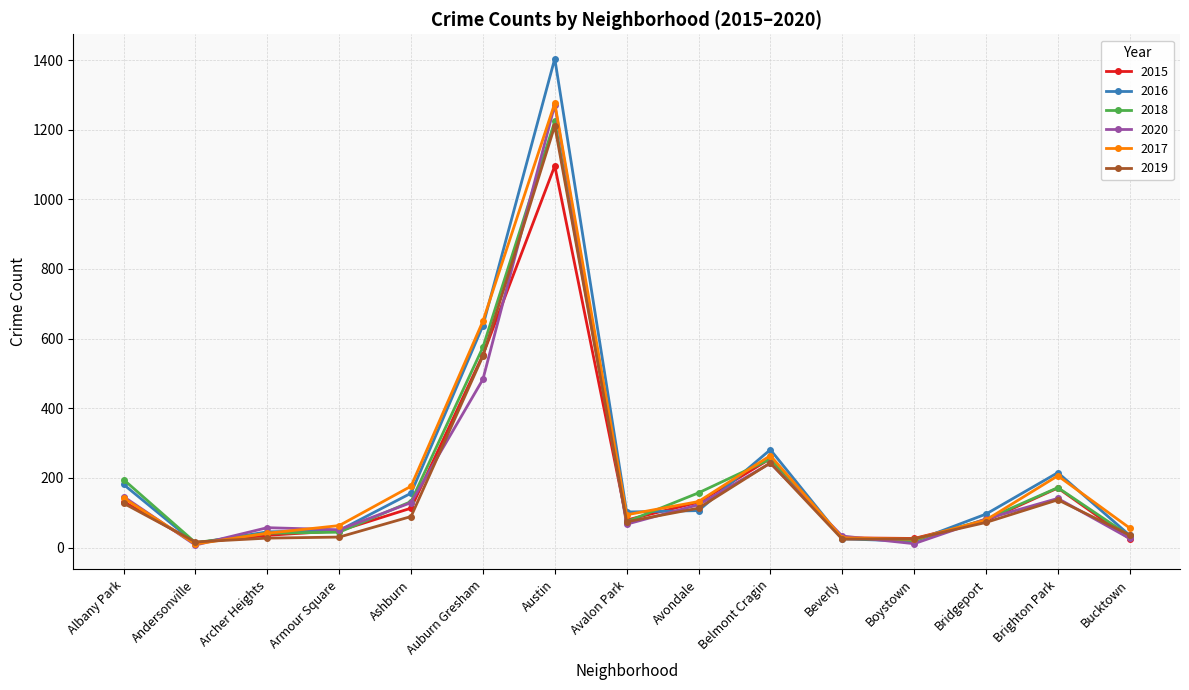

The value of 2015 at Avalon Park is 79. True or false?

True